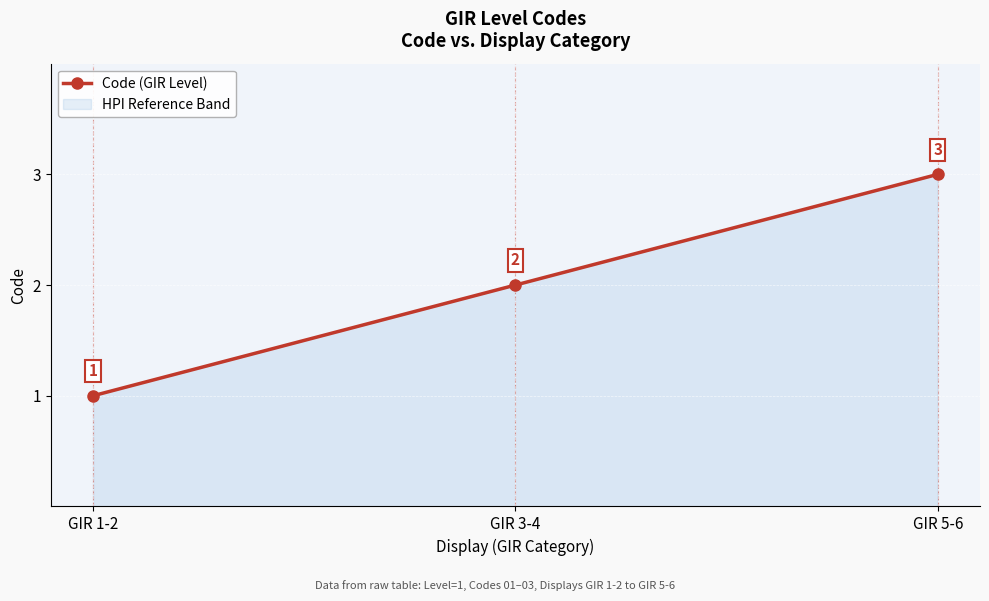

What is the sum of all values?

6